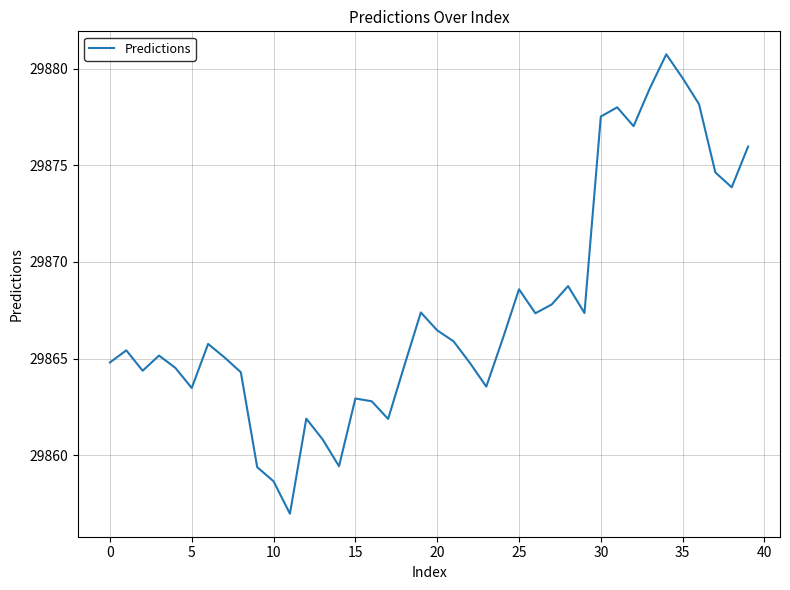

What is the difference between the maximum and minimum values?

23.8